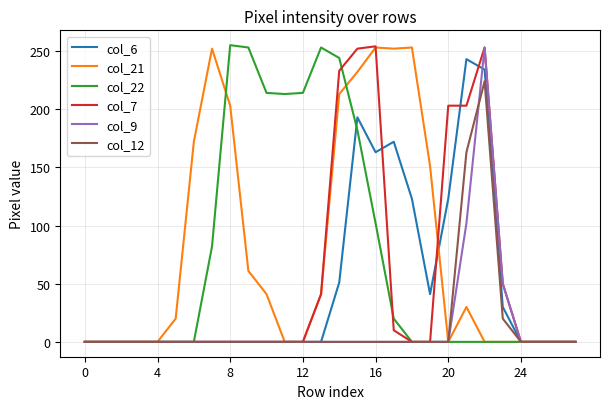

What are all the series names shown in the legend?

col_6, col_21, col_22, col_7, col_9, col_12